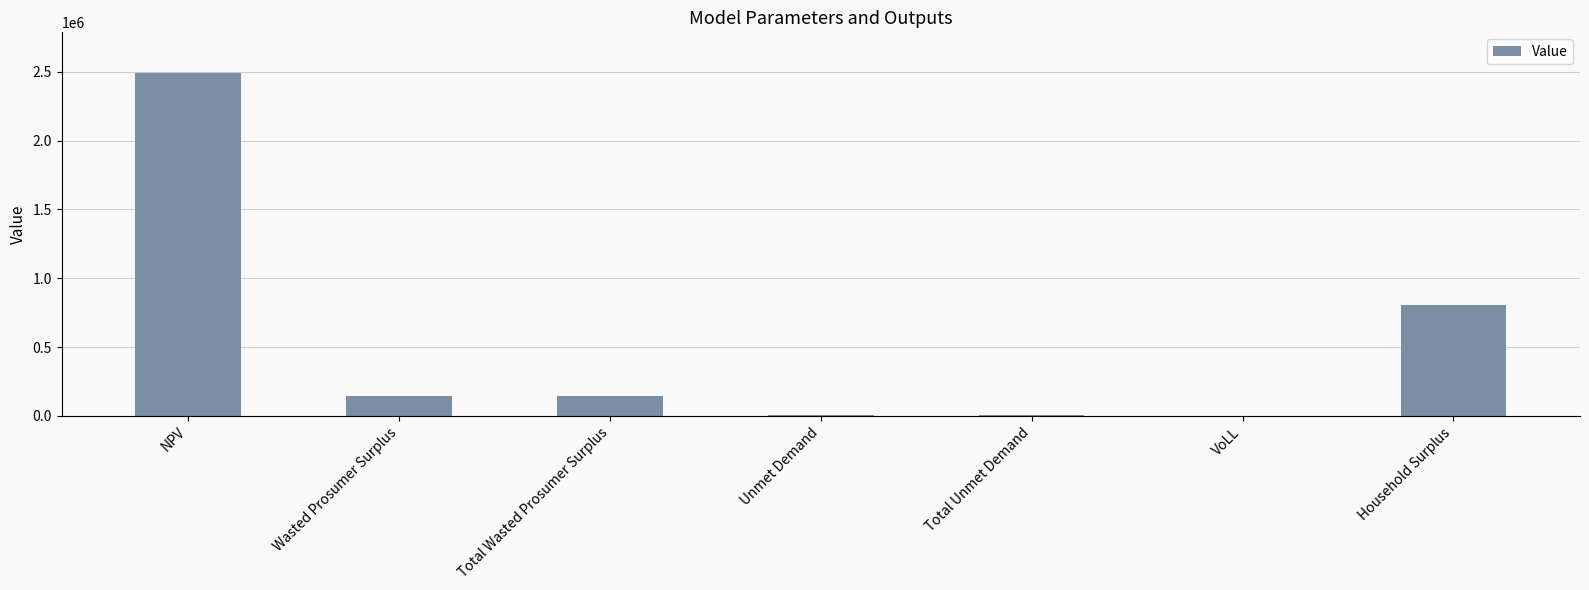

Where does the data first go above 144017?

NPV